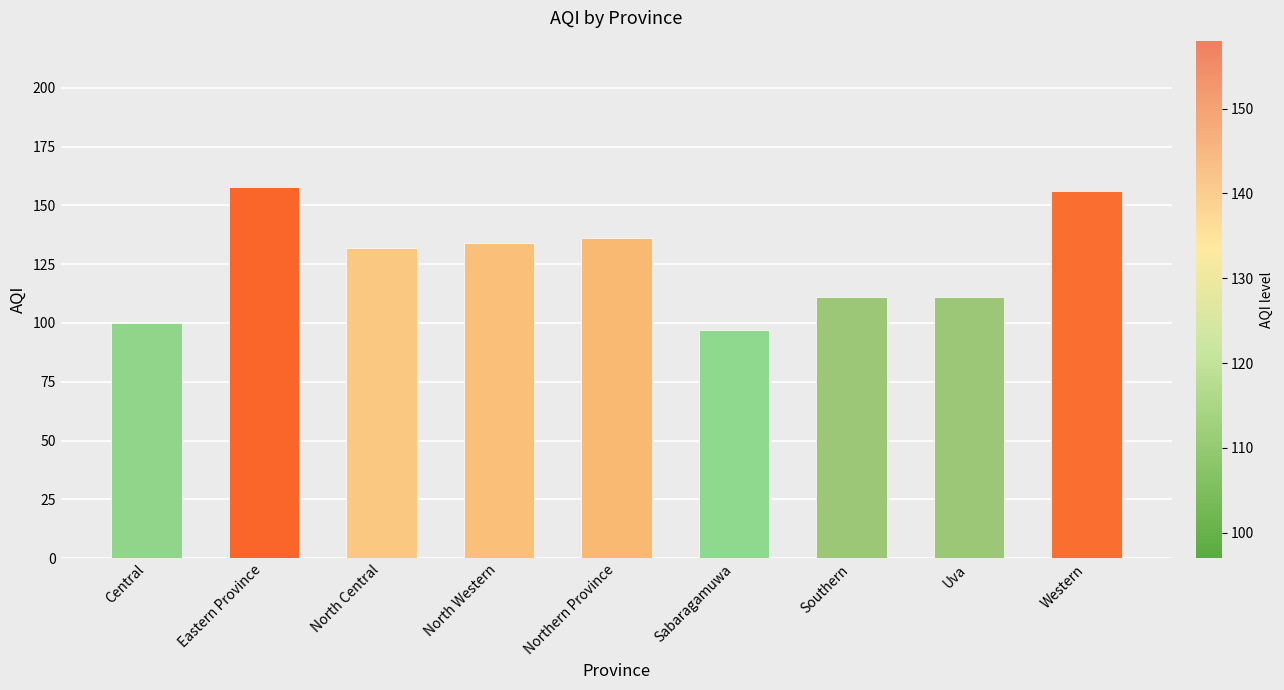

What is the sum of the values at Eastern Province and Uva?

269